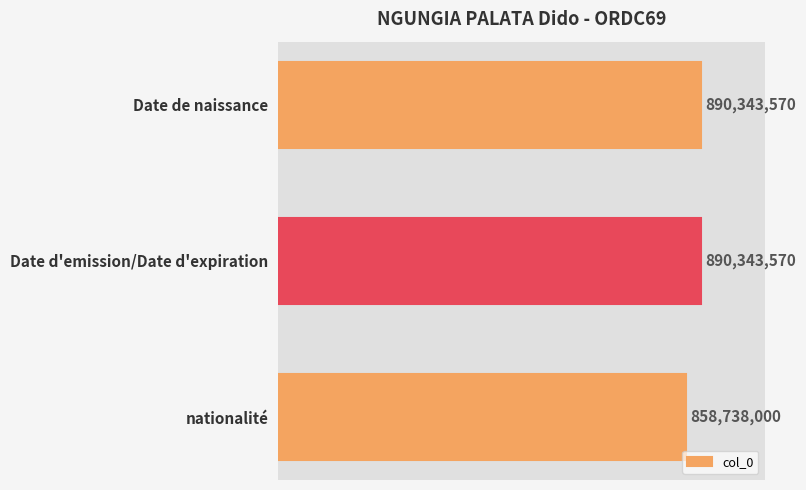

Does the chart contain any negative values?

No